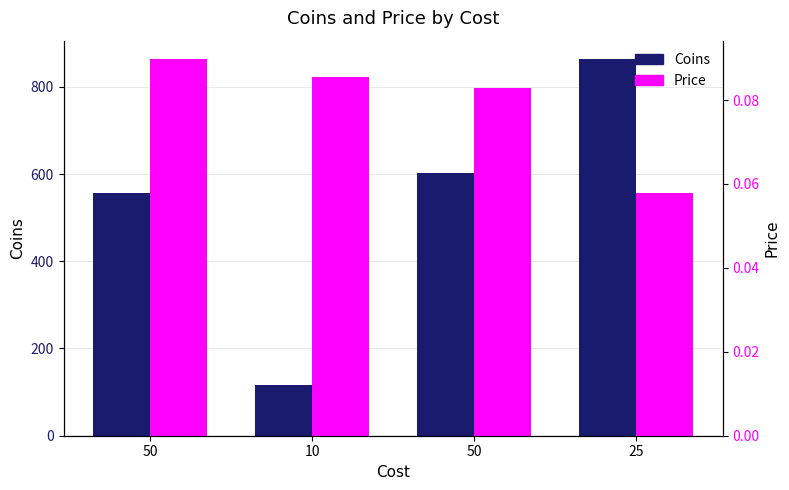

What is the value of the Coins bar at the 4th from the left?

862.7